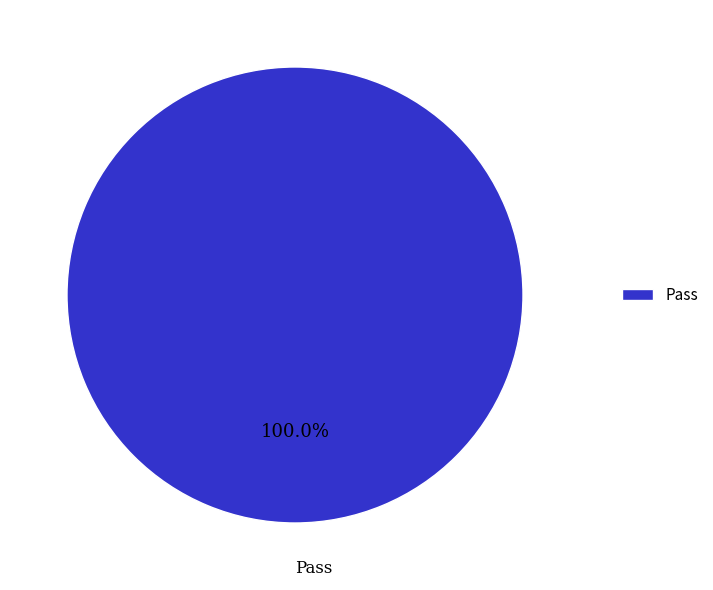

How many segments does this pie chart have?

1